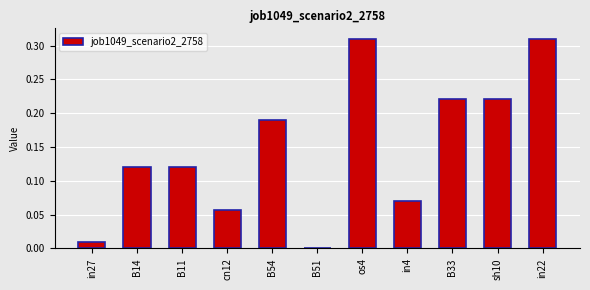

What is the sum of all values?

1.6